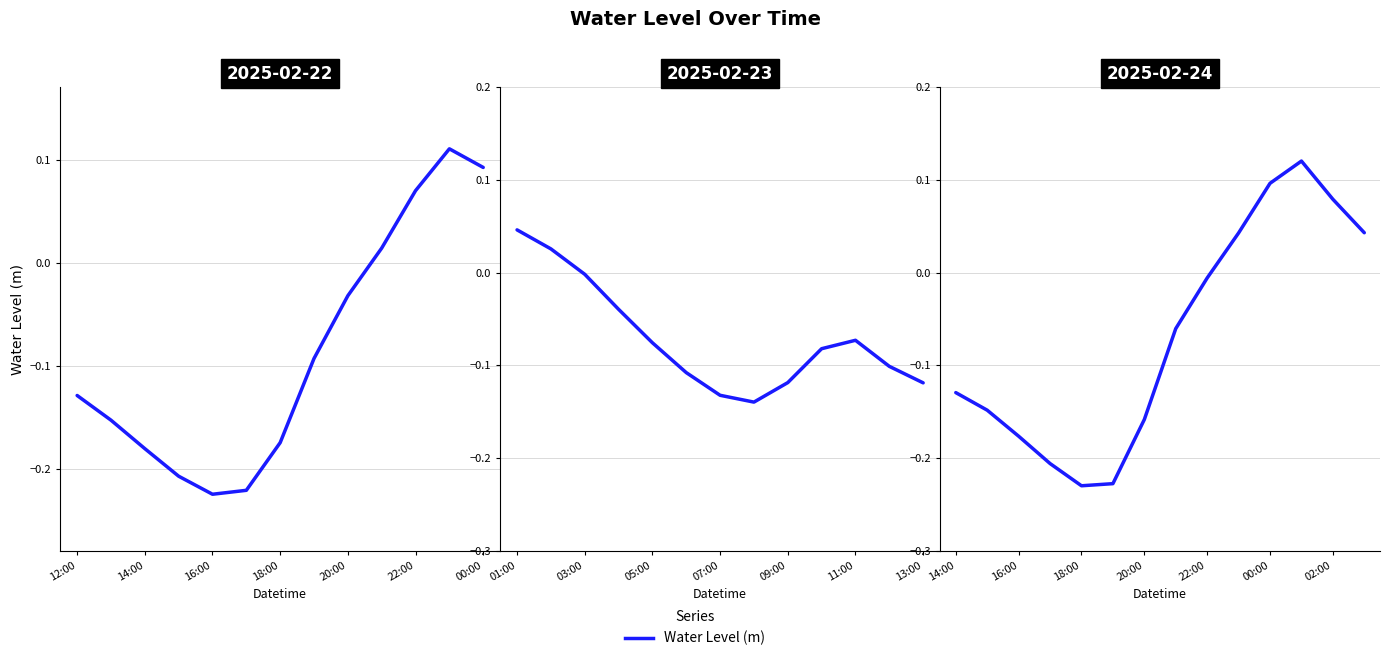

True or false: there are more than 2 points higher than both neighbors.

False